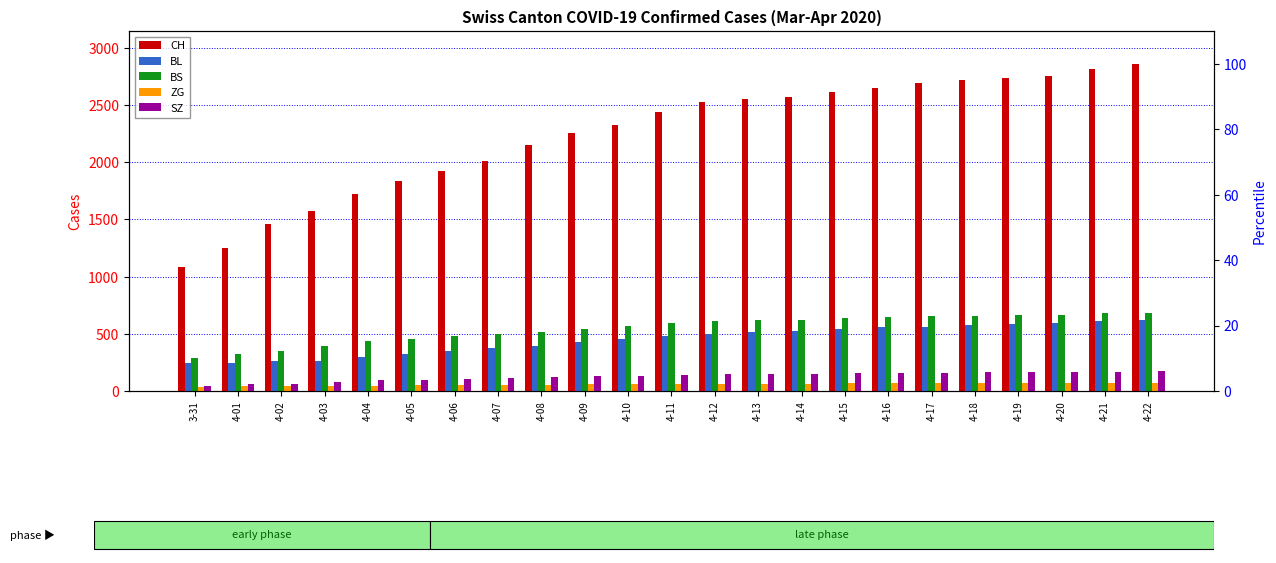

Reading left to right, transcribe all the data shown in this chart.

CH: 3-31=1082	4-01=1253	4-02=1464	4-03=1570	4-04=1725	4-05=1837	4-06=1922	4-07=2013	4-08=2148	4-09=2252	4-10=2330	4-11=2440	4-12=2529	4-13=2551	4-14=2568	4-15=2613	4-16=2654	4-17=2695	4-18=2722	4-19=2741	4-20=2757	4-21=2812	4-22=2862
BL: 3-31=242	4-01=249	4-02=262	4-03=266	4-04=298	4-05=325	4-06=352	4-07=376	4-08=395	4-09=426	4-10=455	4-11=480	4-12=501	4-13=514	4-14=524	4-15=539	4-16=556	4-17=564	4-18=575	4-19=582	4-20=591	4-21=608	4-22=620
BS: 3-31=292	4-01=323	4-02=350	4-03=397	4-04=434	4-05=451	4-06=479	4-07=498	4-08=520	4-09=545	4-10=568	4-11=591	4-12=610	4-13=618	4-14=624	4-15=636	4-16=645	4-17=654	4-18=659	4-19=663	4-20=668	4-21=678	4-22=685
ZG: 3-31=39	4-01=40	4-02=41	4-03=44	4-04=46	4-05=49	4-06=51	4-07=53	4-08=55	4-09=57	4-10=59	4-11=61	4-12=63	4-13=64	4-14=65	4-15=66	4-16=67	4-17=68	4-18=69	4-19=70	4-20=71	4-21=72	4-22=73
SZ: 3-31=48	4-01=65	4-02=65	4-03=75	4-04=92	4-05=98	4-06=105	4-07=115	4-08=122	4-09=129	4-10=135	4-11=143	4-12=148	4-13=150	4-14=153	4-15=156	4-16=158	4-17=160	4-18=162	4-19=163	4-20=165	4-21=168	4-22=171